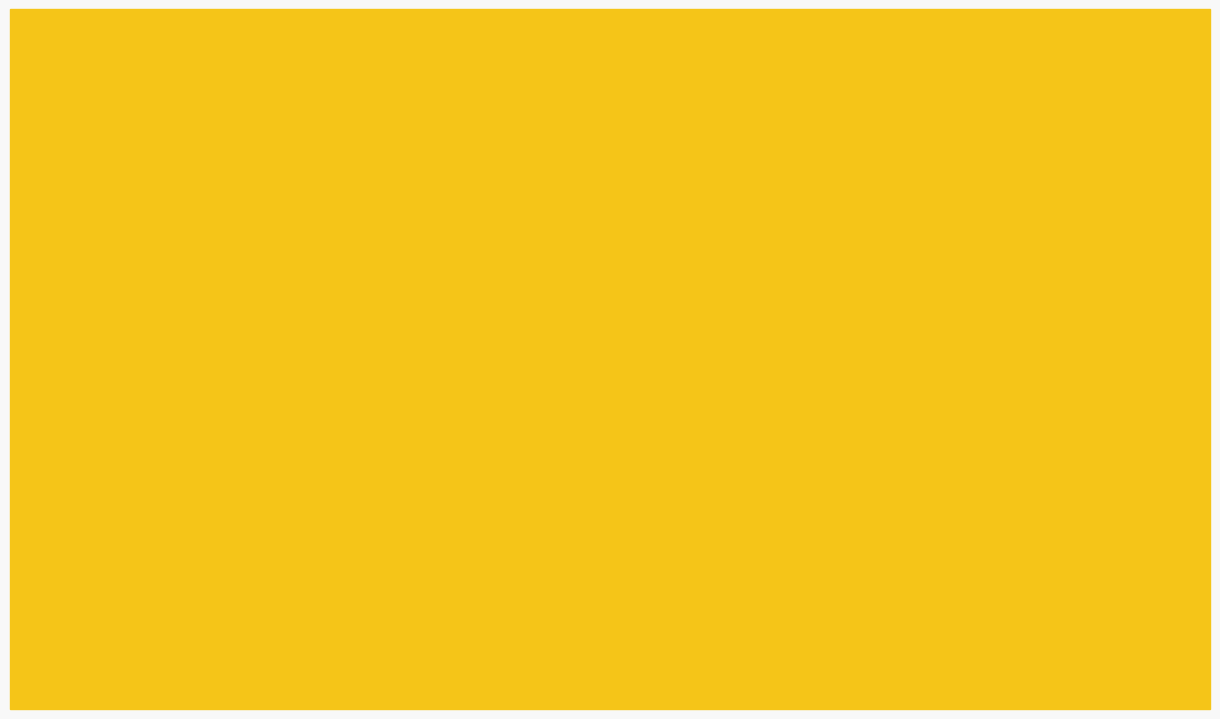

How many distinct data groups are displayed?

3